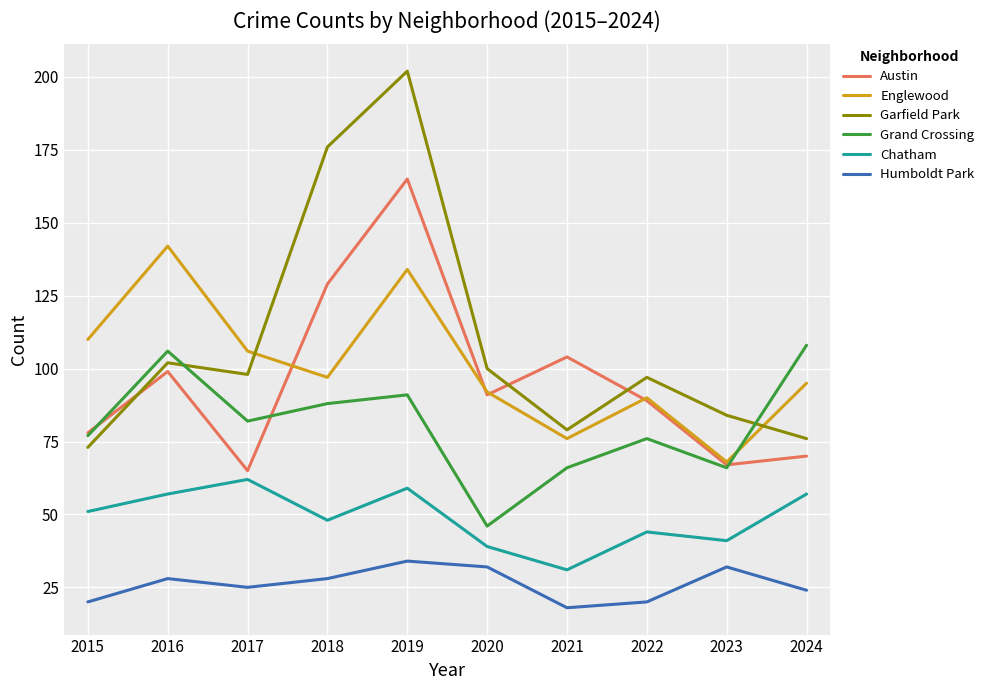

Between which two adjacent categories do Englewood and Grand Crossing first intersect?

2023 and 2024